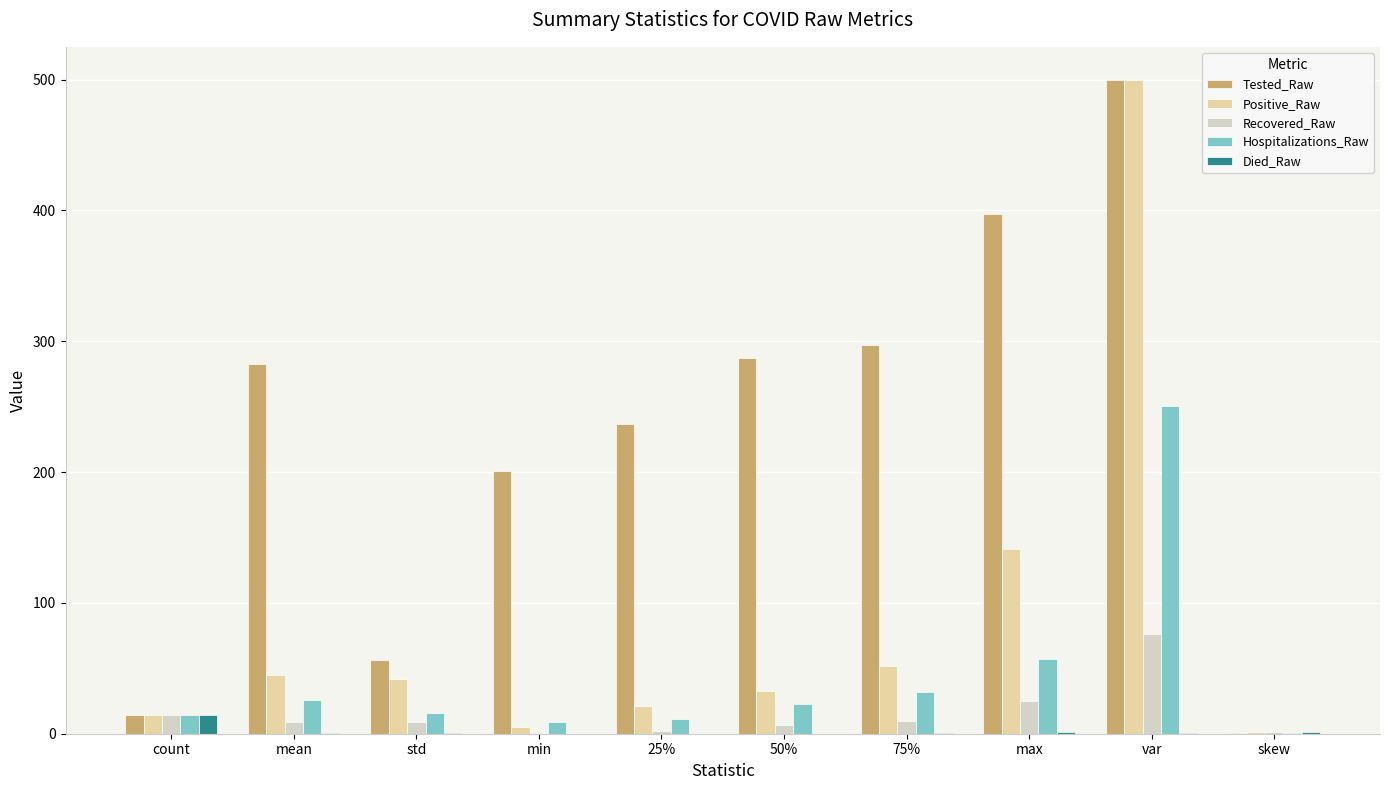

Where is Hospitalizations_Raw nearest to the value 125?

max